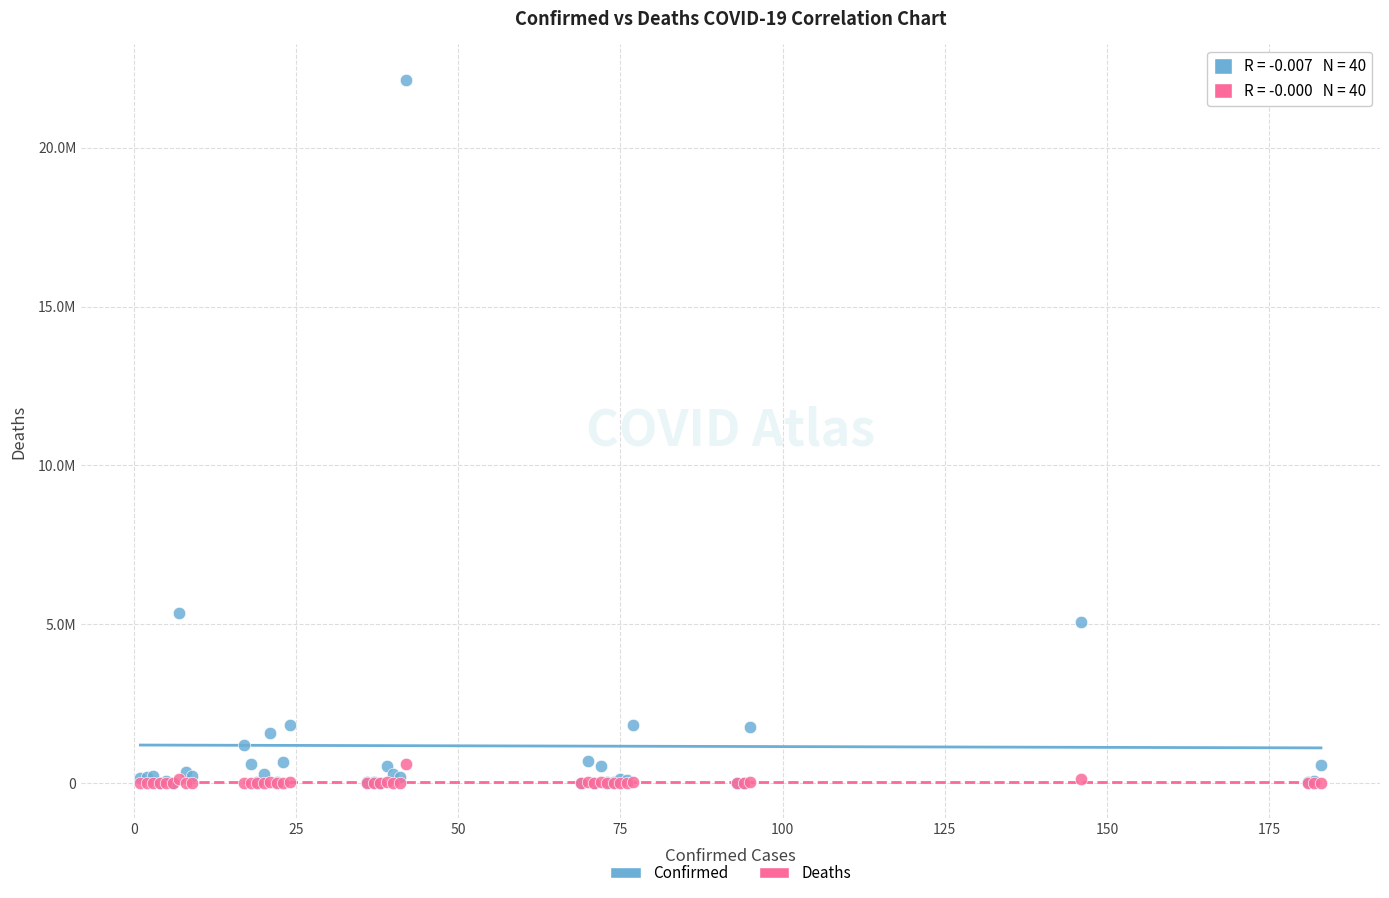

What are all the series names shown in the legend?

Confirmed, Deaths